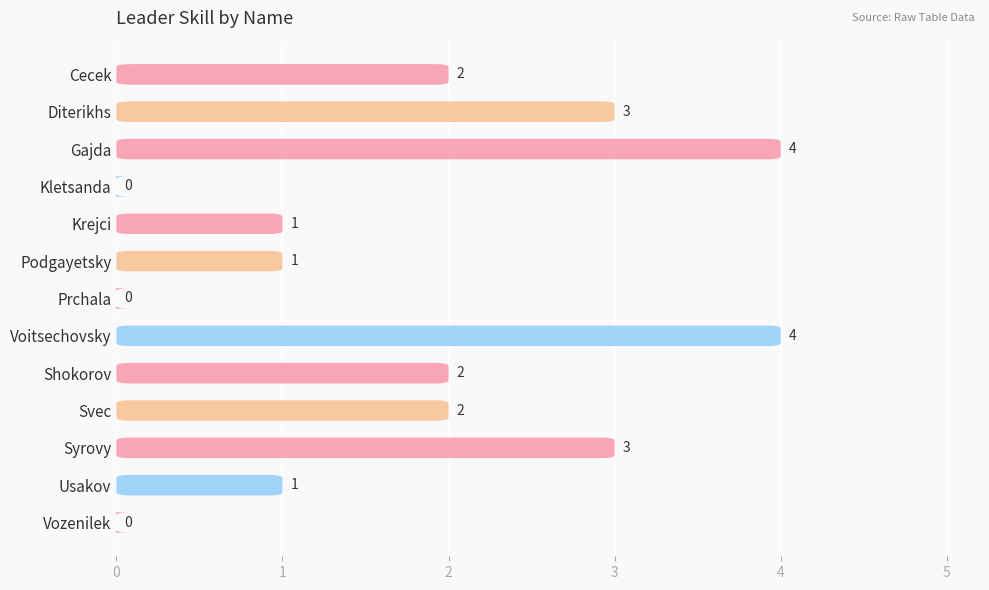

What is the sum of all values?

23